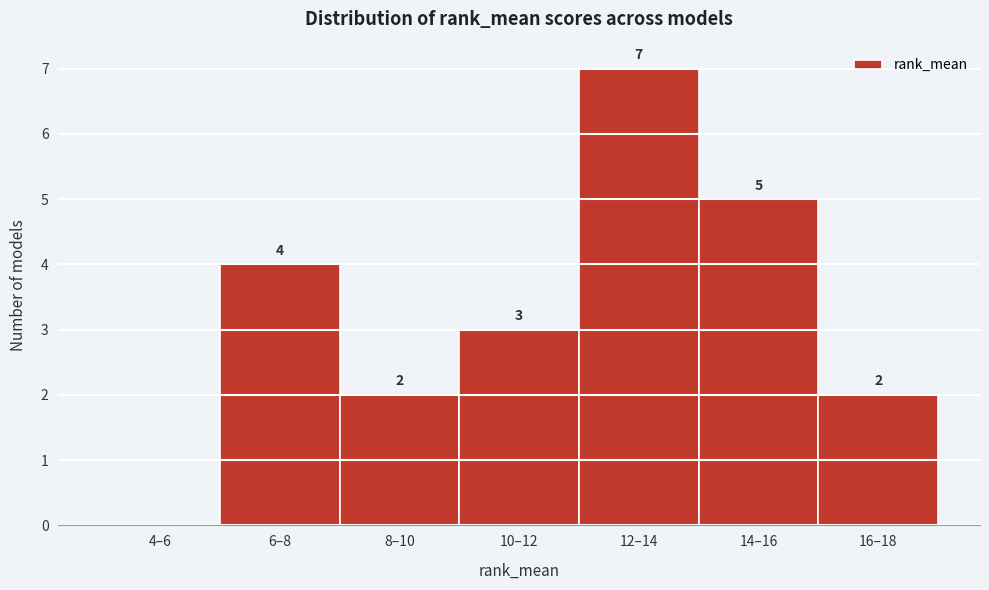

Reading left to right, list all the values displayed in this chart.

4–6=0	6–8=4	8–10=2	10–12=3	12–14=7	14–16=5	16–18=2